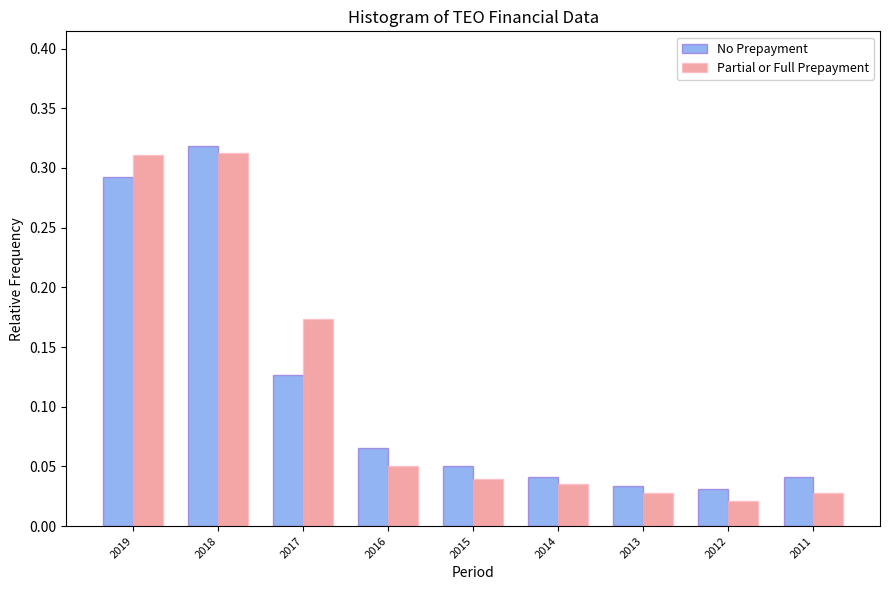

Which category has the highest value in the No Prepayment series?

2018